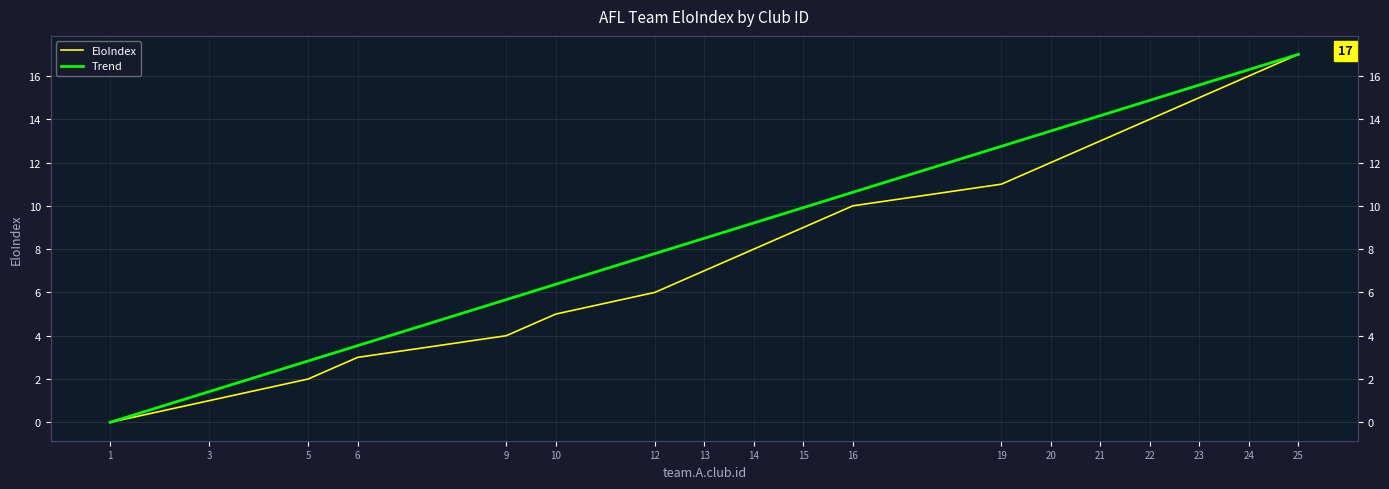

True or false: the data shows 3 at 14.

False